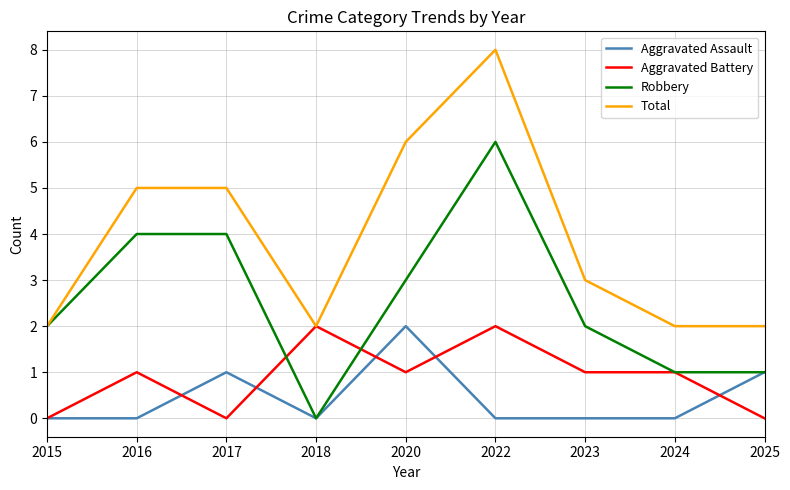

What is the maximum value for Aggravated Assault?

2